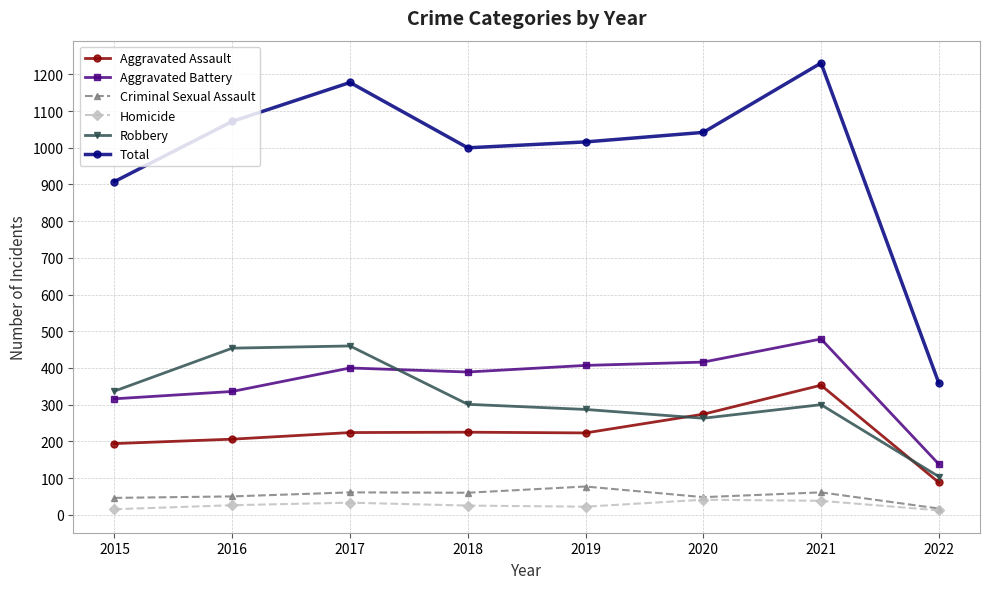

Is it true that Homicide equals 12 at 2022?

True